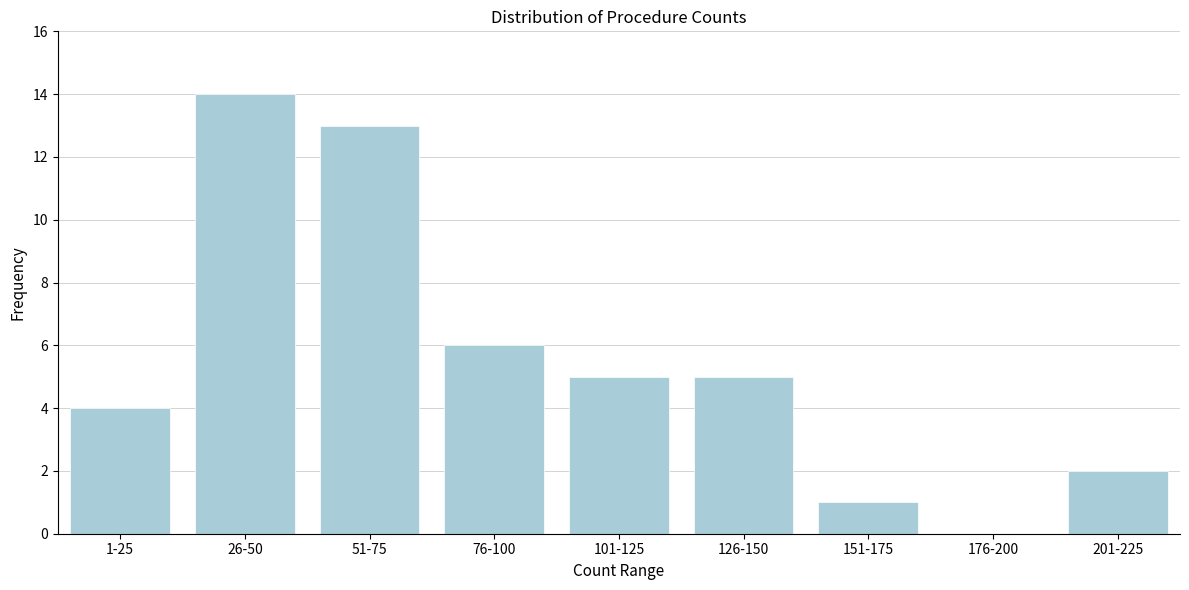

Reading right to left, list all the values displayed in this chart.

201-225=2	176-200=0	151-175=1	126-150=5	101-125=5	76-100=6	51-75=13	26-50=14	1-25=4